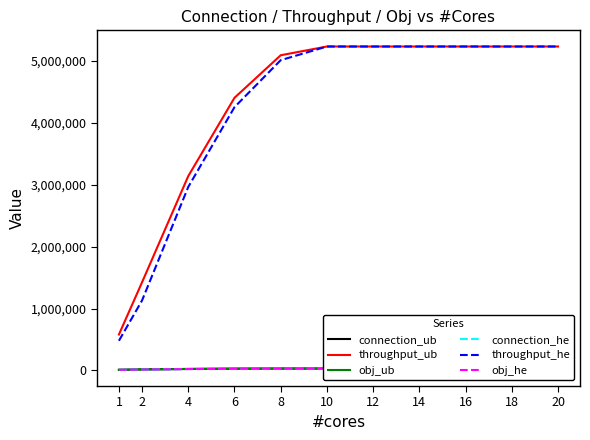

What is the value of the obj_ub point at the 10th from the left?

31721